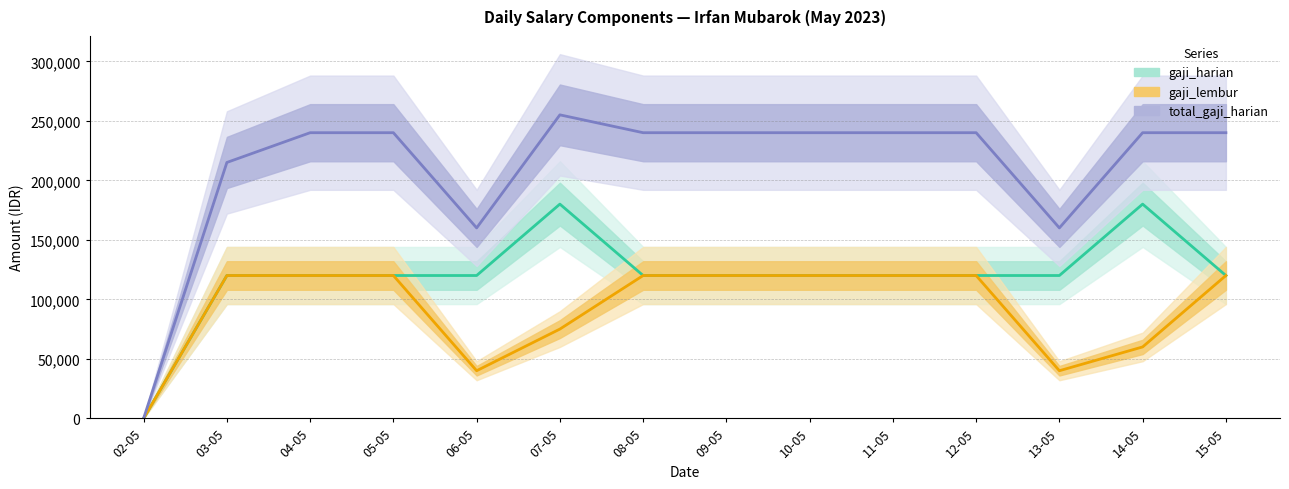

Which category has the highest value in the total_gaji_harian series?

07-05